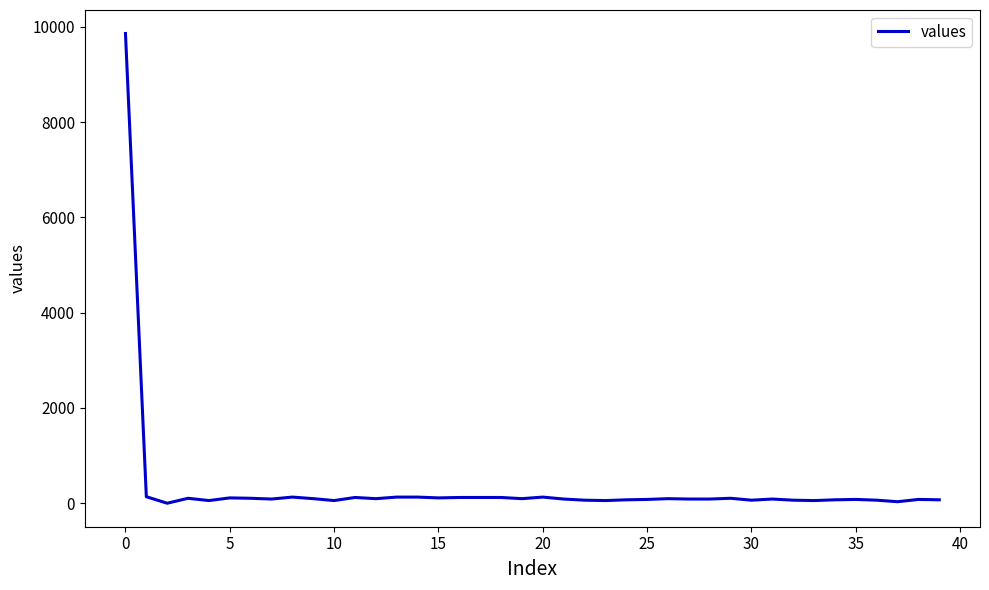

What is the maximum value shown in the chart?

9862